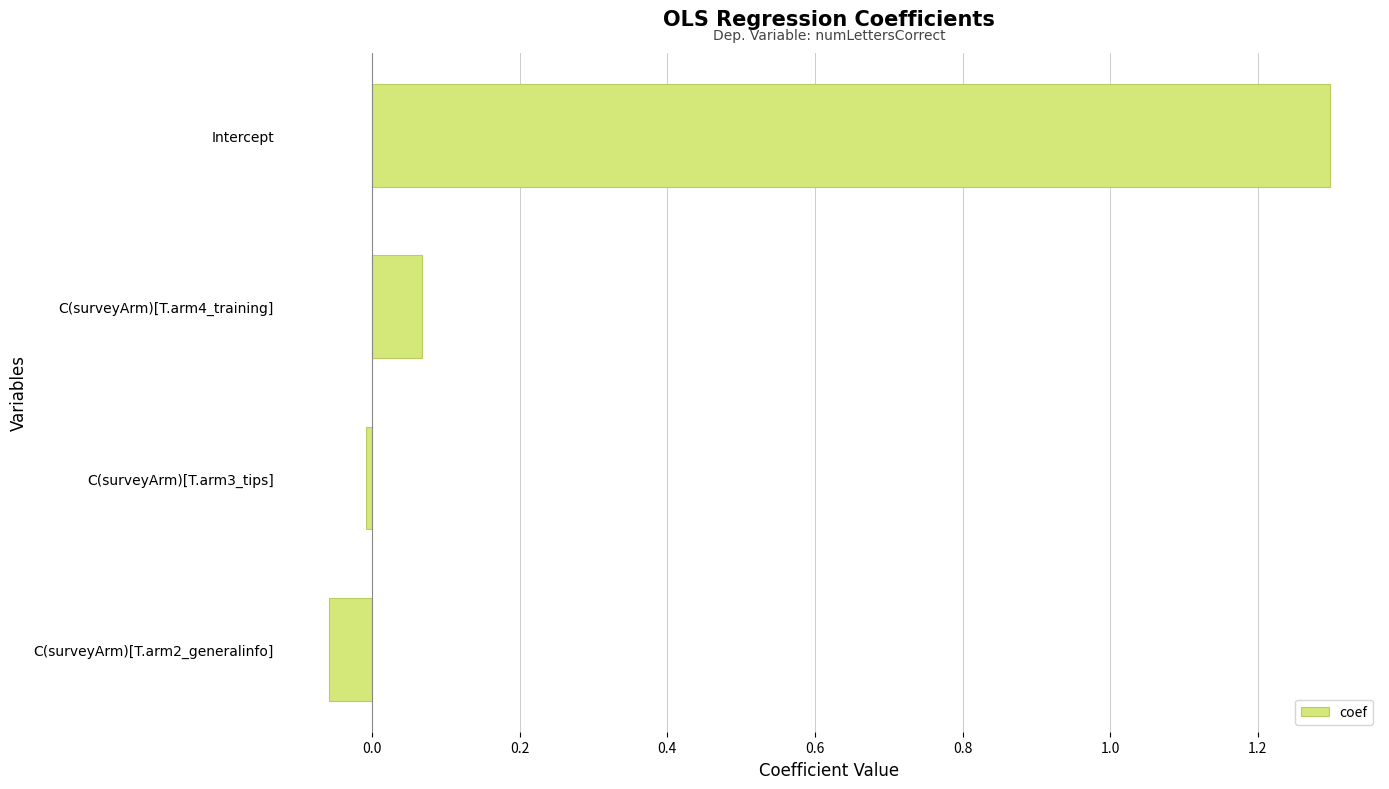

Is it true that the value at Intercept is 2.2?

False